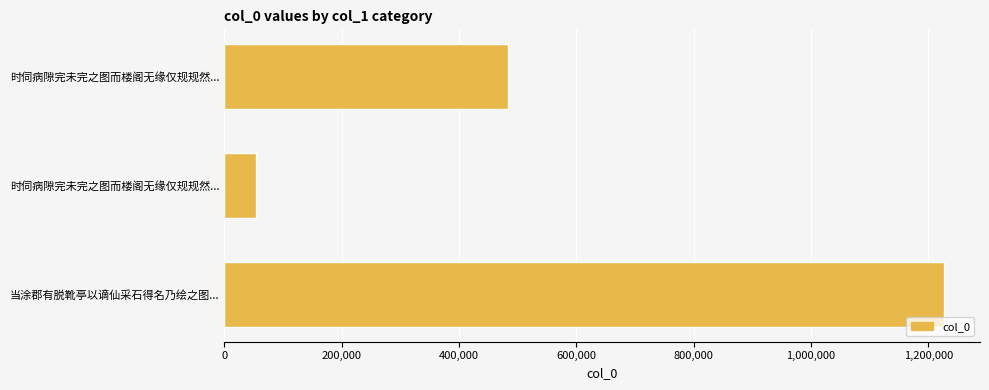

How many bars are there in total?

3